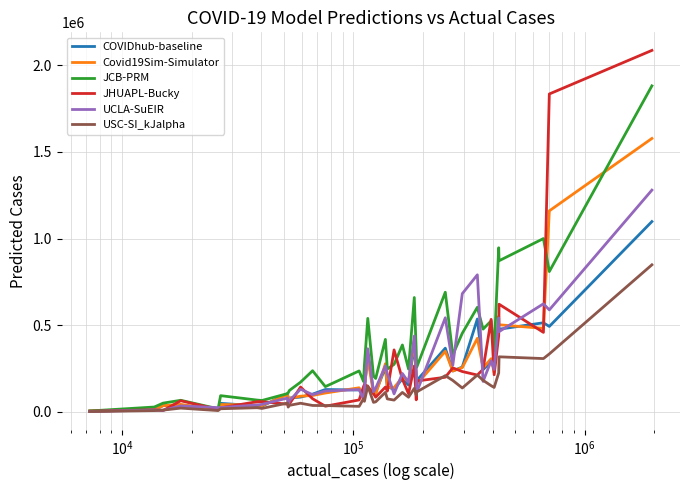

What is the greatest value displayed?

2086058.4